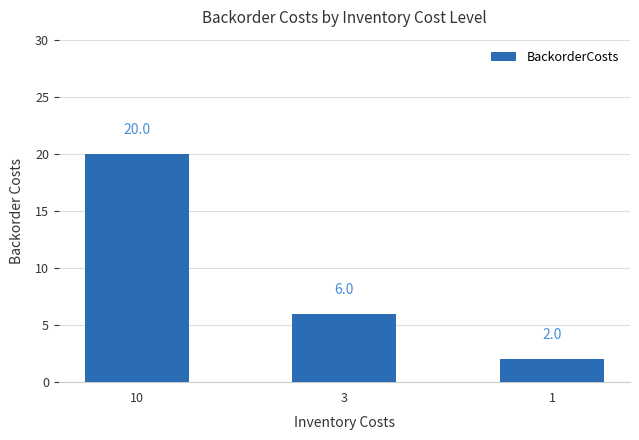

Reading right to left, what are all the values shown in this chart?

2	6	20